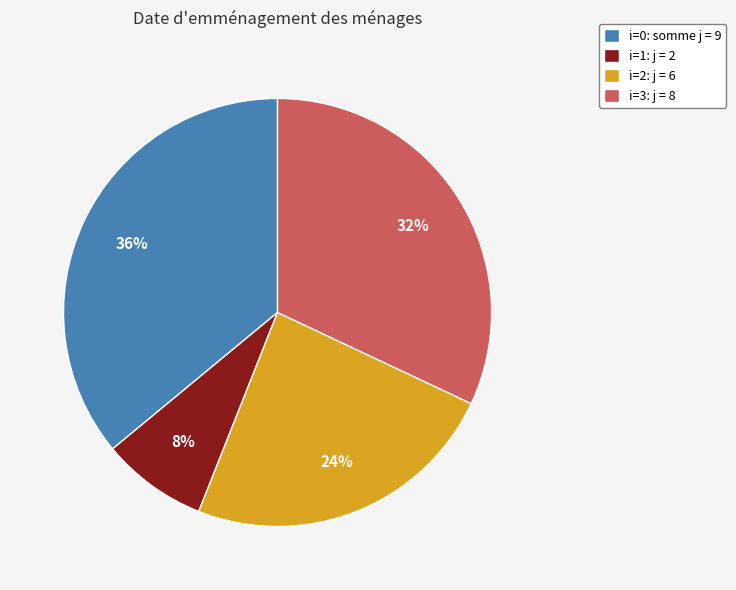

Is it true that i=3: j = 8 is 26% of the pie?

False